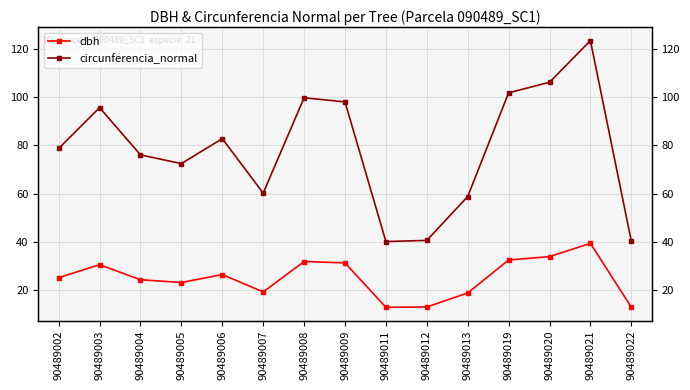

Reading left to right, transcribe all the data shown in this chart.

dbh: 25.1	30.4	24.2	23.1	26.4	19.1	31.8	31.2	12.8	12.9	18.7	32.4	33.8	39.3	12.8
circunferencia_normal: 78.7	95.7	76.0	72.4	82.8	60.2	99.8	98.0	40.1	40.5	58.8	101.8	106.2	123.5	40.2